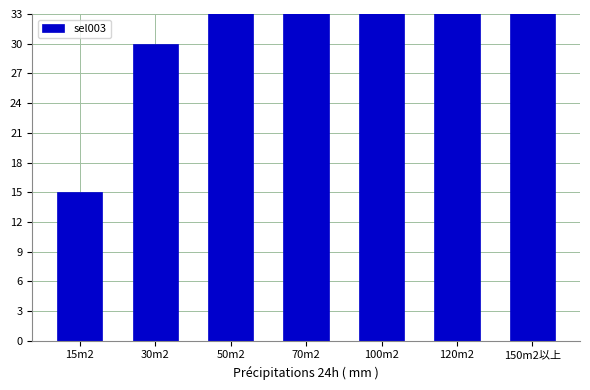

How many data points are less than 70?

3